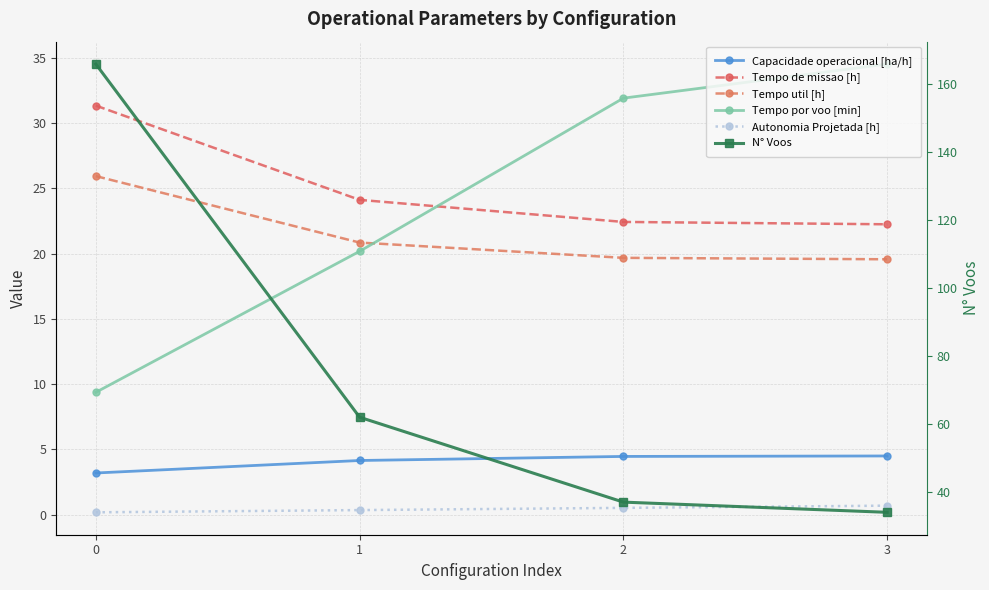

Reading left to right, what are all the values shown in this chart?

Capacidade operacional [ha/h]: 0=3.2	1=4.1	2=4.5	3=4.5
Tempo de missao [h]: 0=31.3	1=24.1	2=22.4	3=22.2
Tempo util [h]: 0=25.9	1=20.8	2=19.7	3=19.6
Tempo por voo [min]: 0=9.4	1=20.2	2=31.9	3=34.5
Autonomia Projetada [h]: 0=0.2	1=0.3	2=0.5	3=0.7
N° Voos: 0=166.0	1=62.0	2=37.0	3=34.0